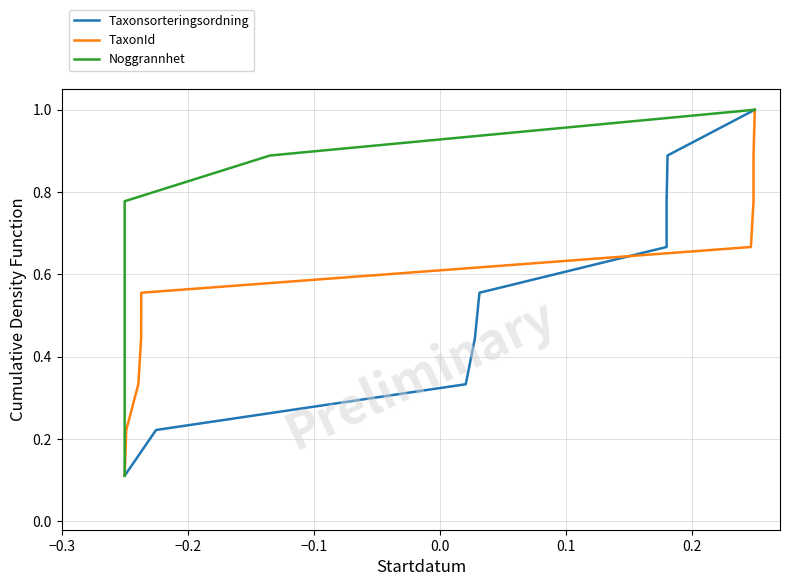

How many lines are shown in the chart?

3